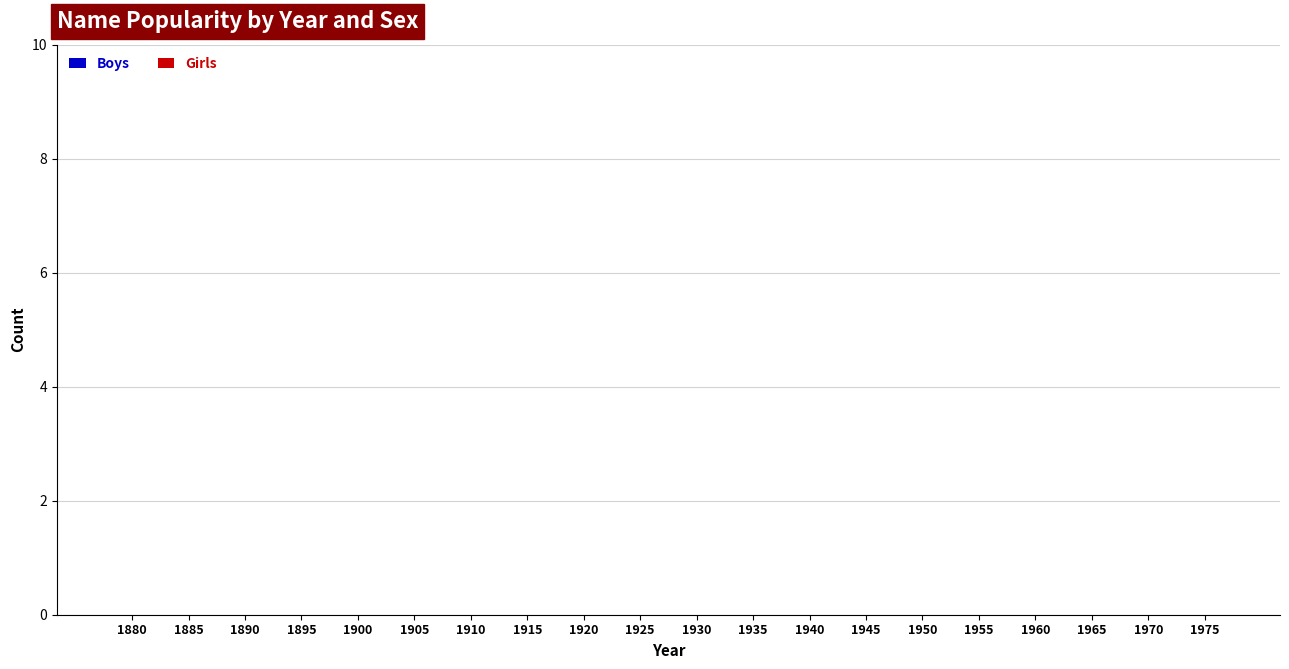

How many categories are shown in the chart?

20